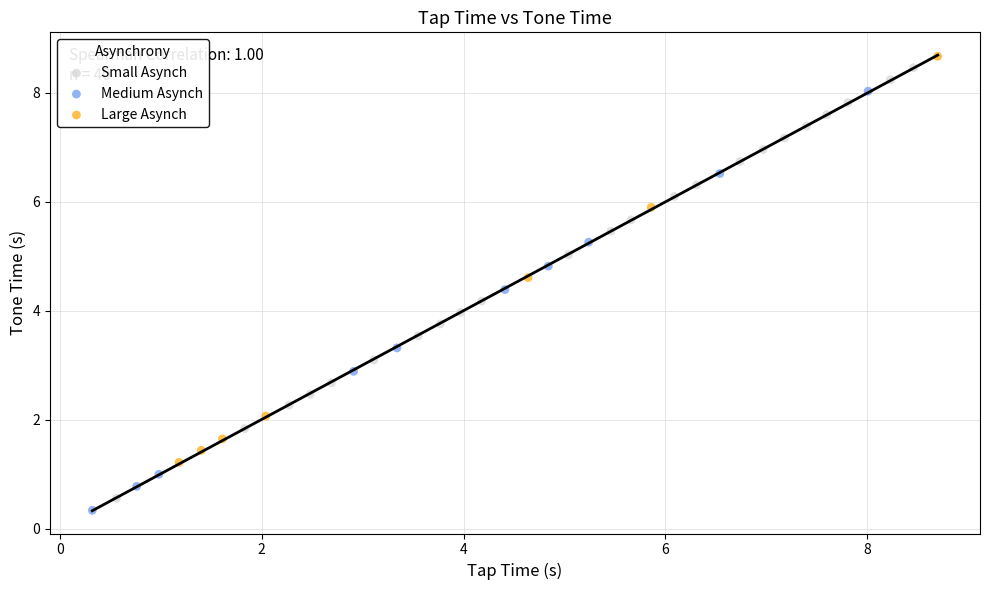

What are all the series names shown in the legend?

Small Asynch, Medium Asynch, Large Asynch